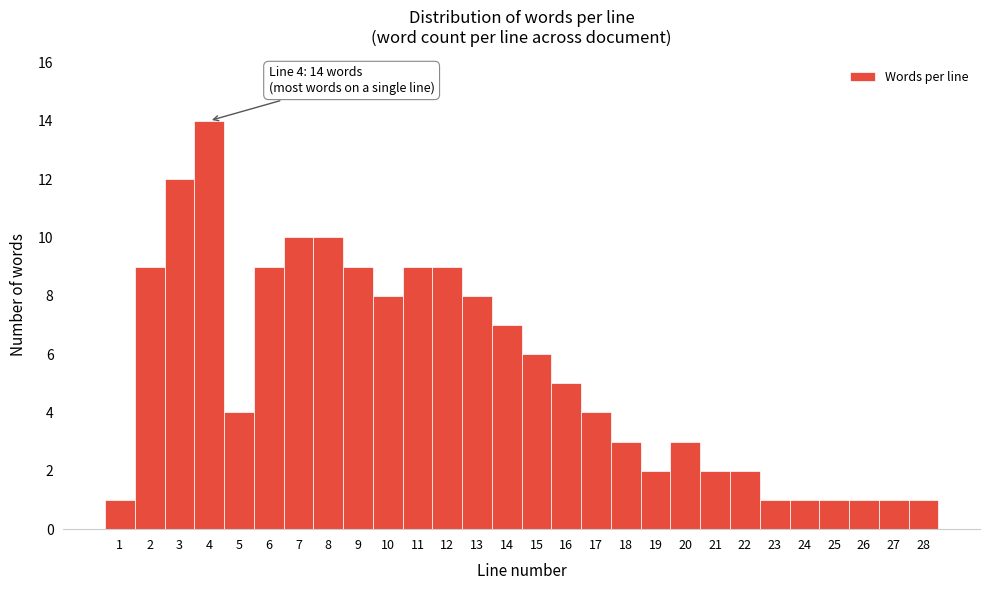

Reading left to right, extract all data points from this chart.

1=1	2=9	3=12	4=14	5=4	6=9	7=10	8=10	9=9	10=8	11=9	12=9	13=8	14=7	15=6	16=5	17=4	18=3	19=2	20=3	21=2	22=2	23=1	24=1	25=1	26=1	27=1	28=1